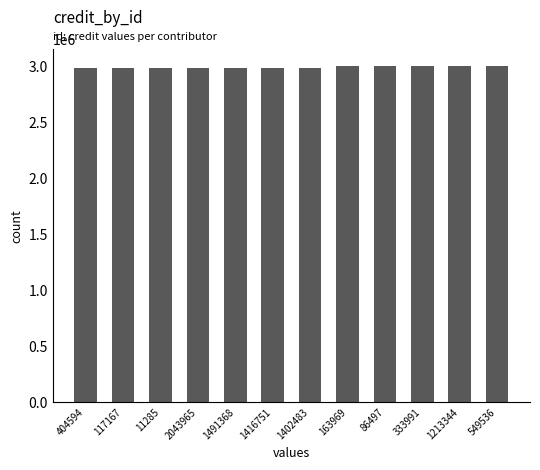

What is the greatest value displayed?

3001370